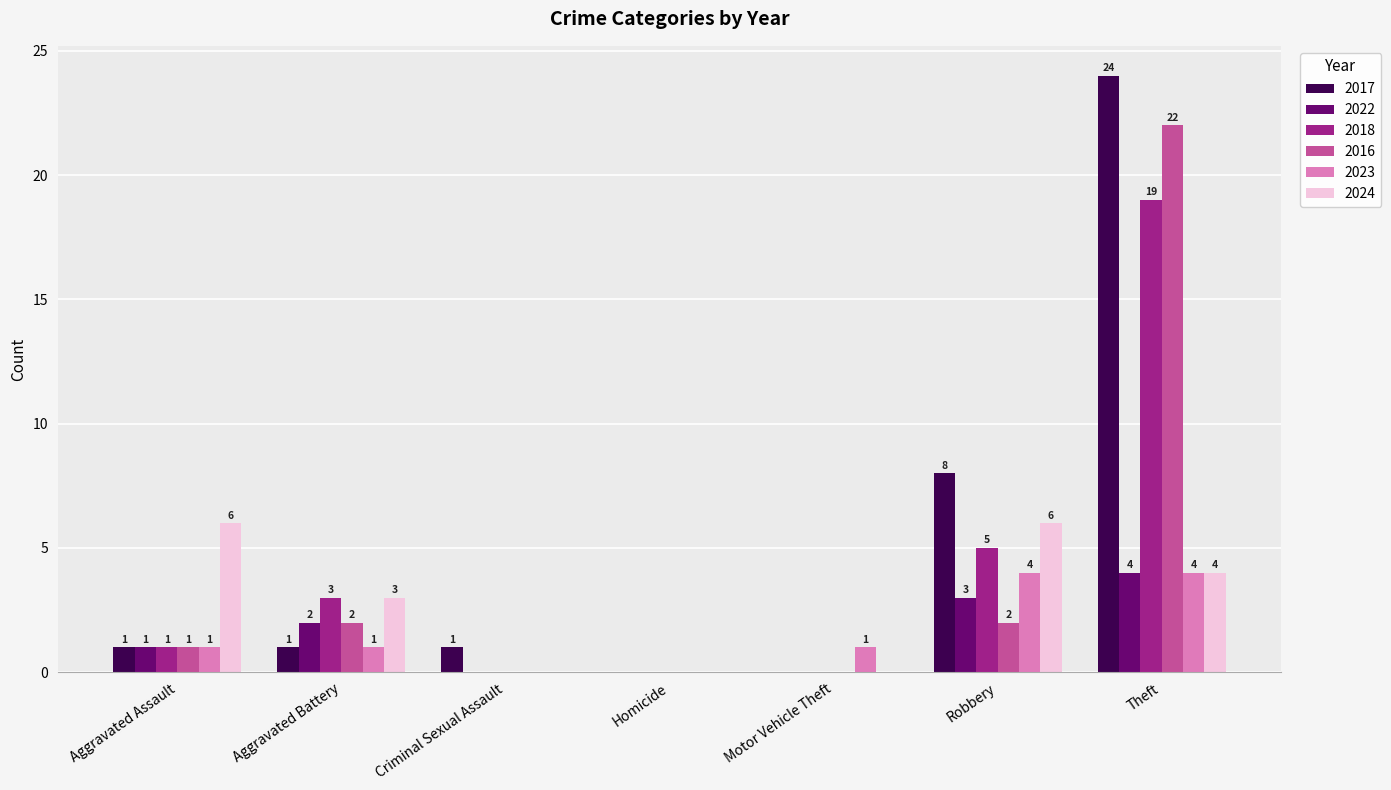

At which category is the sum across all series the highest?

Theft